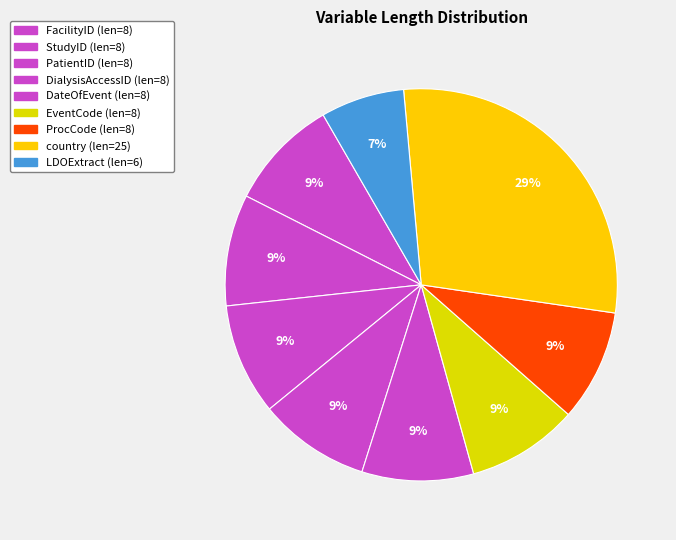

Combined, do StudyID and FacilityID account for over 50%?

No